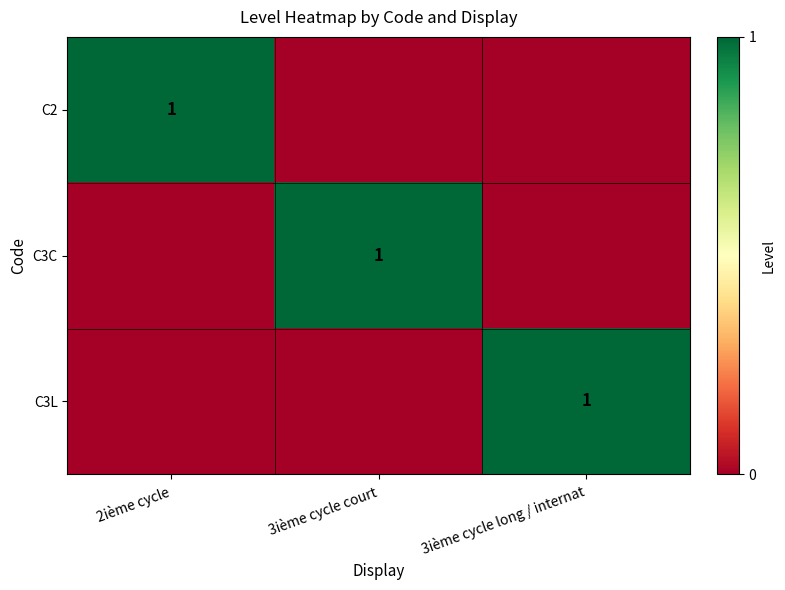

Is it true that C3L equals 0 at 3ième cycle long / internat?

False